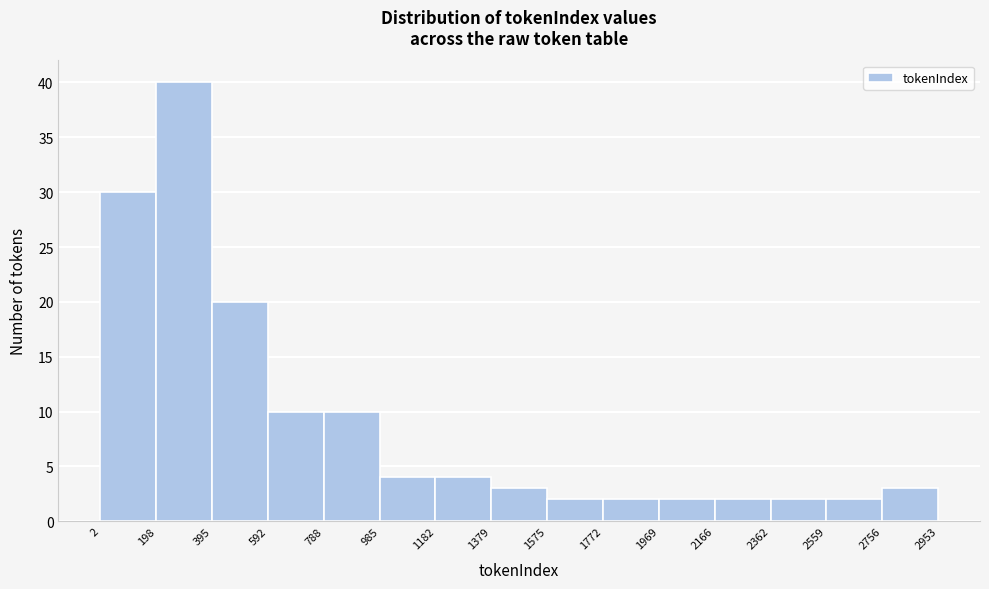

What is the height of the bar covering 1379 to 1575 on the x-axis? The values are not printed on the chart, so give them approximately, as read against the axis.

3